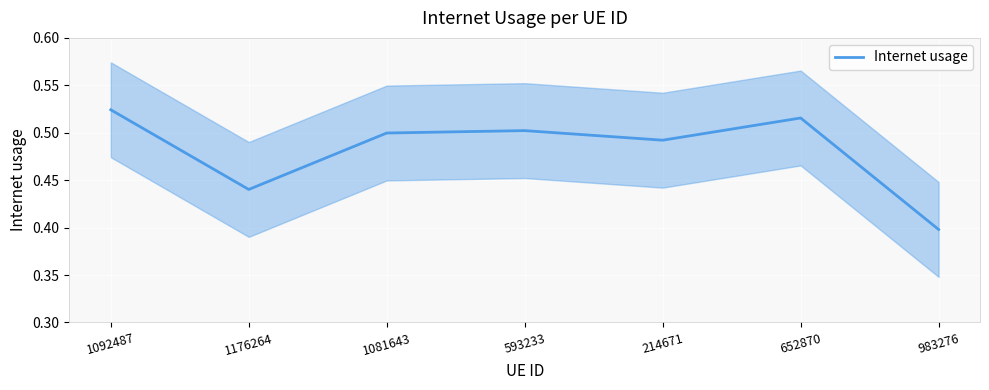

What is the label of the 2nd point from the right?

652870